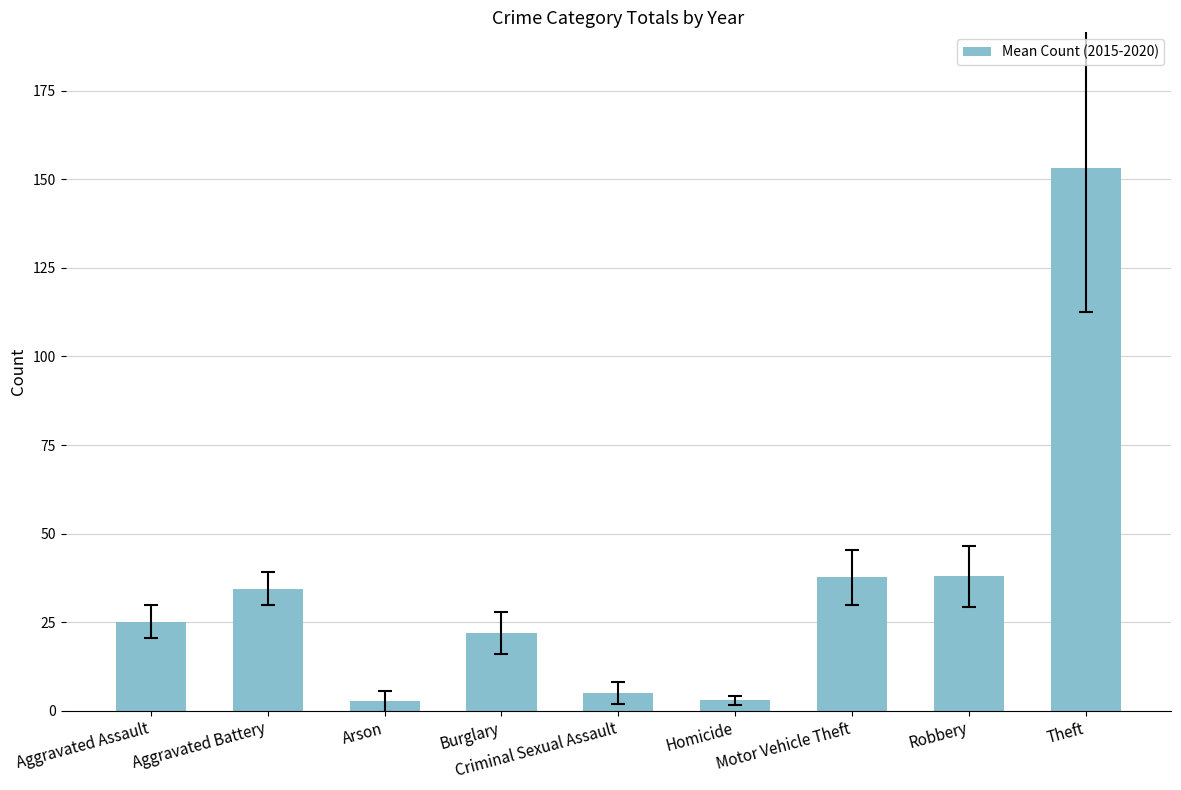

Approximately how many times larger is the value at Motor Vehicle Theft compared to Criminal Sexual Assault?

7.5